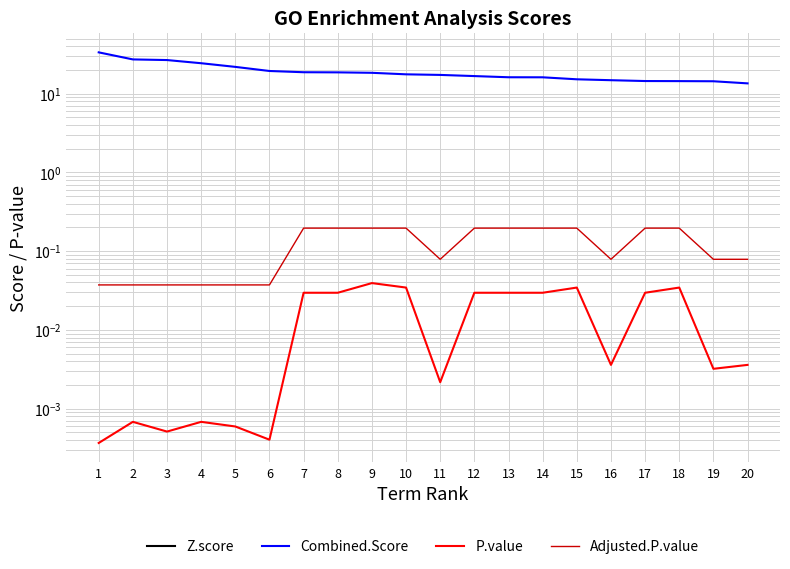

Read the Z.score value at 2.

-3.7